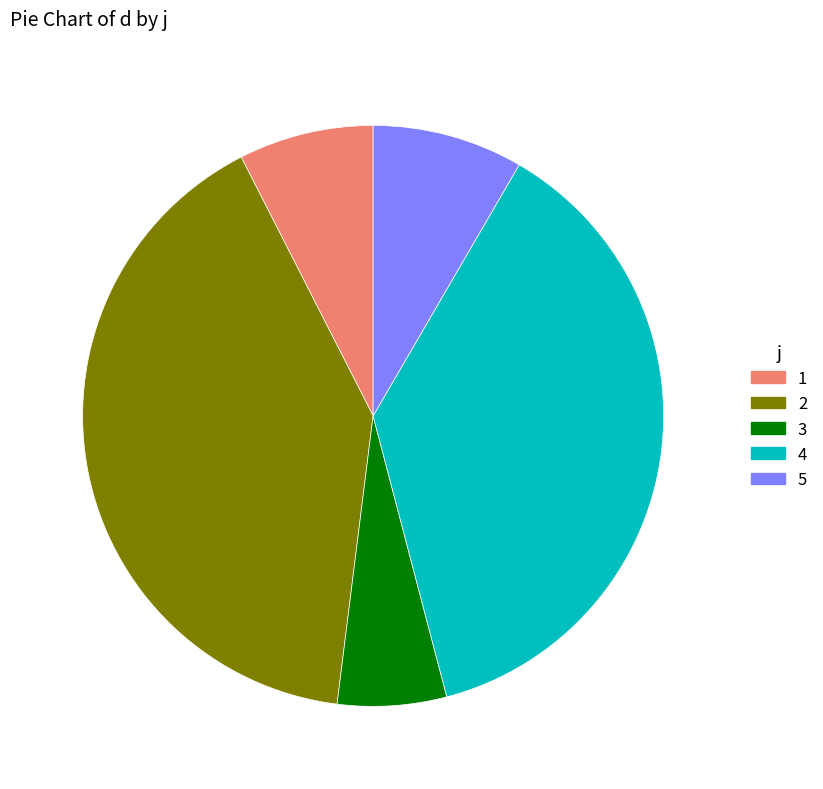

Count the number of slices in the pie.

5